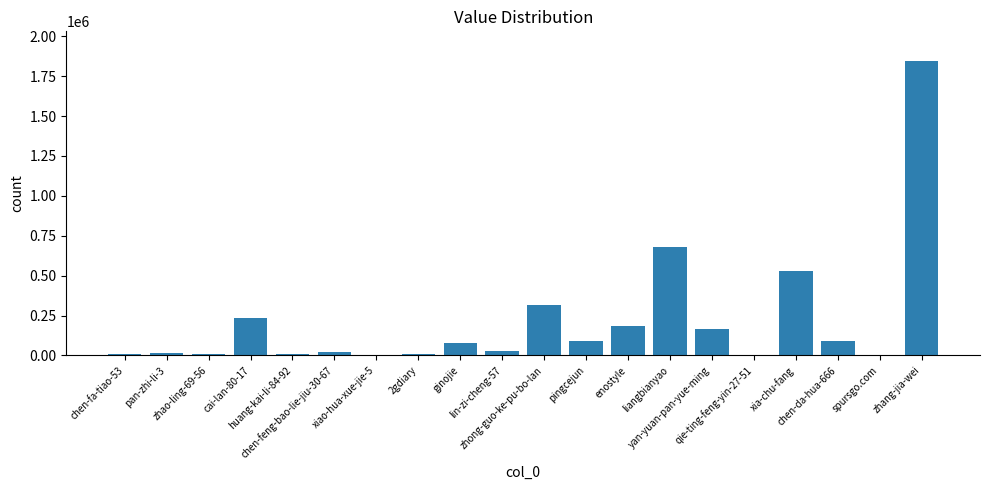

What is the greatest value displayed?

1846182